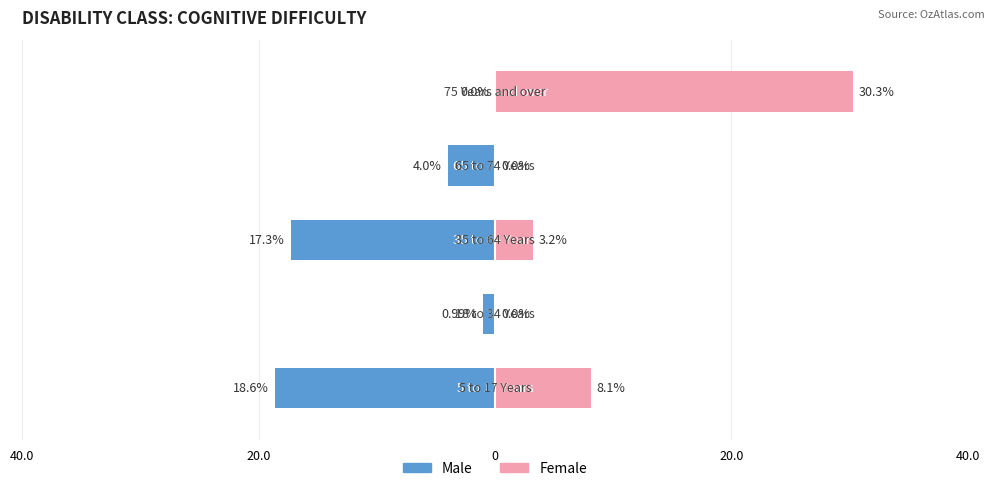

How many categories are shown in the chart?

5